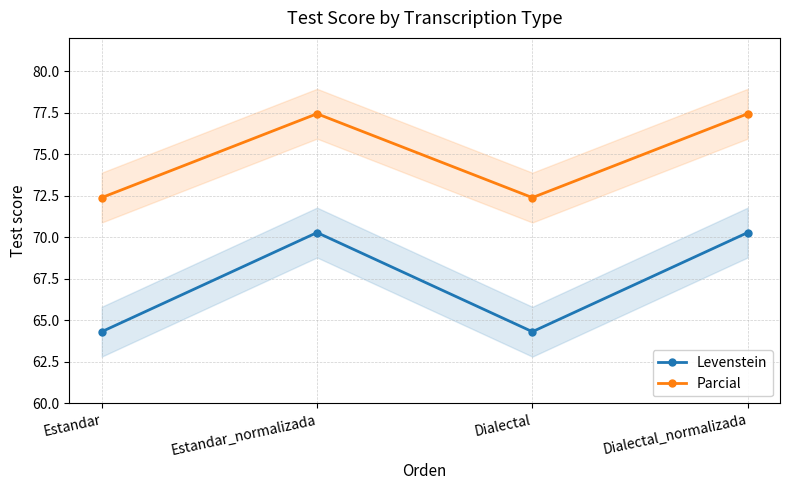

How many lines are shown in the chart?

2